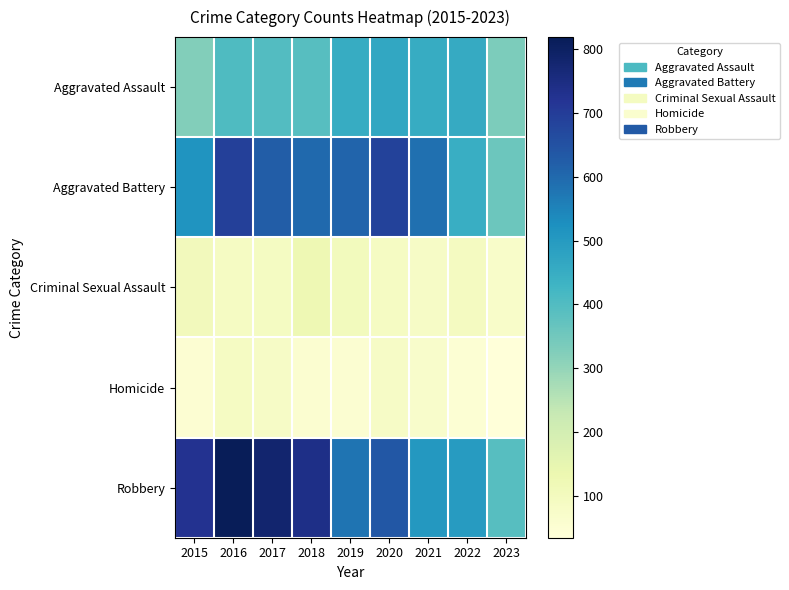

What is the maximum value shown in the chart?

819